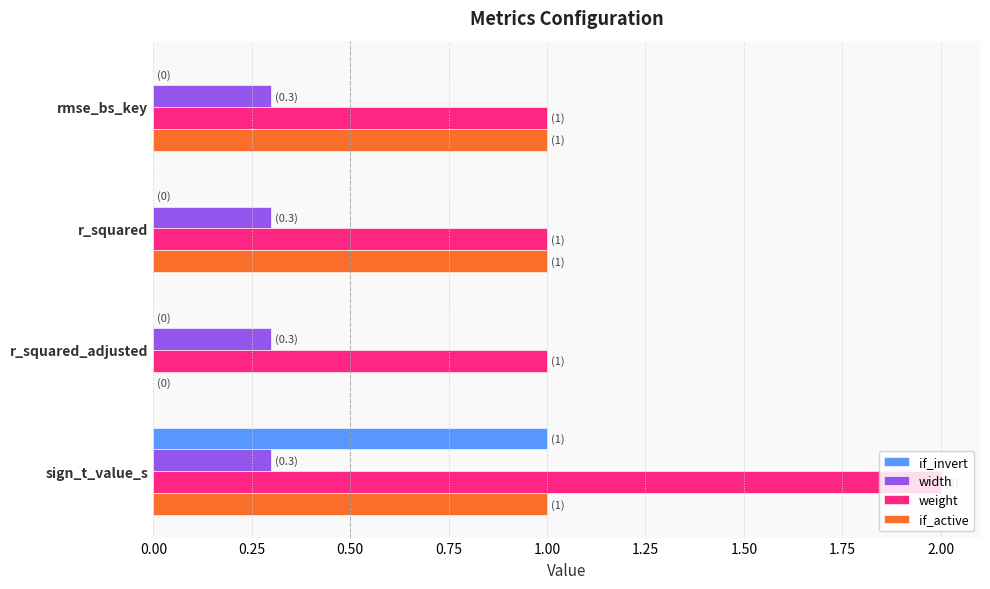

At which category is the sum across all series the highest?

sign_t_value_s